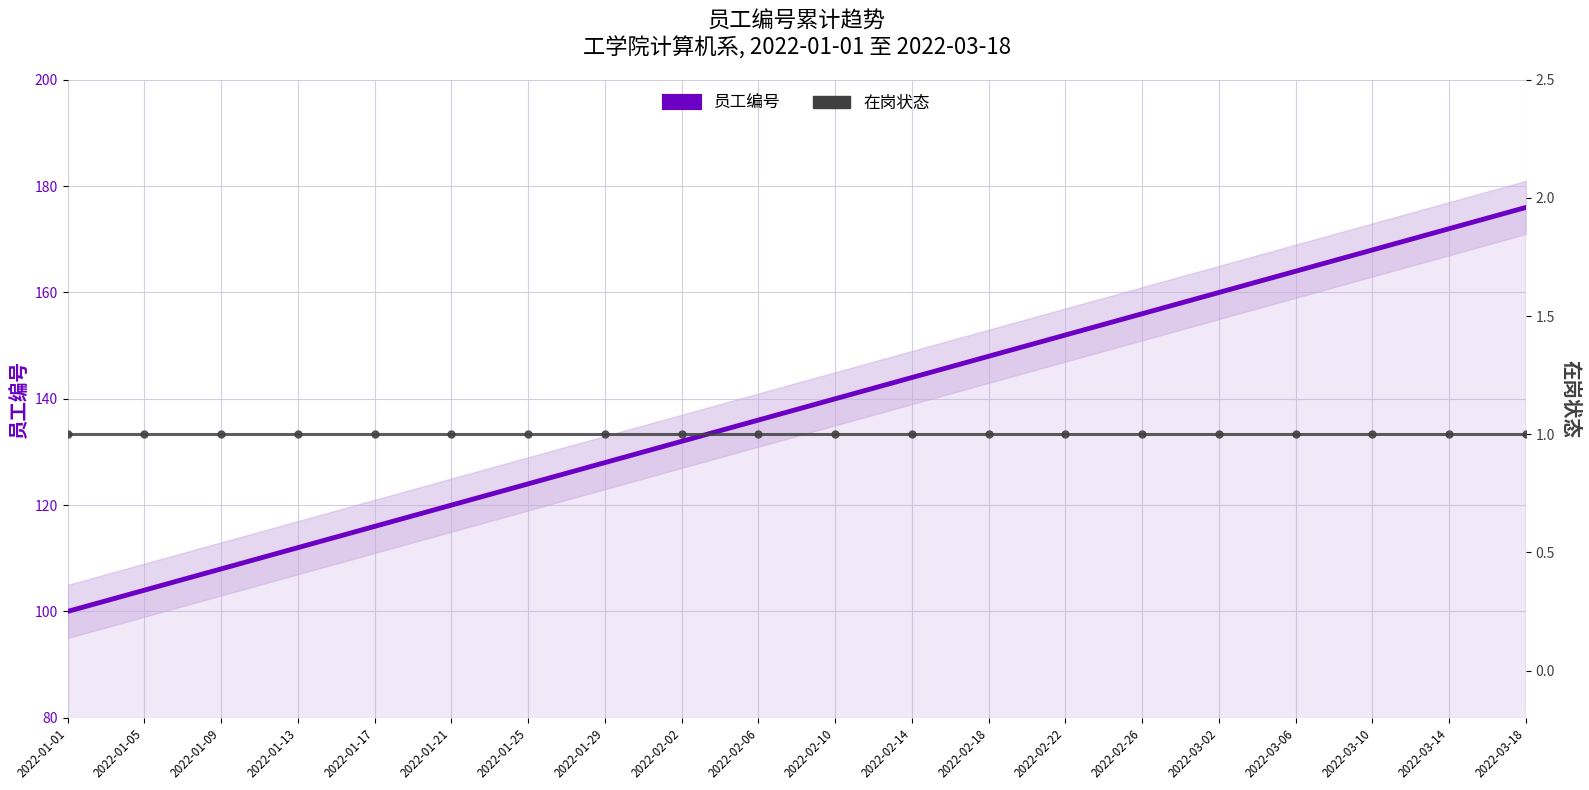

Reading left to right, transcribe all the data shown in this chart.

员工编号: 100	104	108	112	116	120	124	128	132	136	140	144	148	152	156	160	164	168	172	176
在岗状态: 1	1	1	1	1	1	1	1	1	1	1	1	1	1	1	1	1	1	1	1